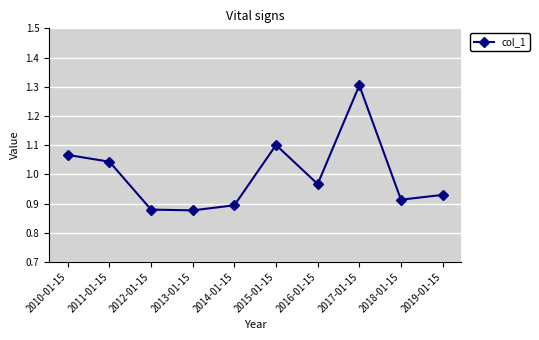

The value at 2015-01-15 is 0.7. True or false?

False